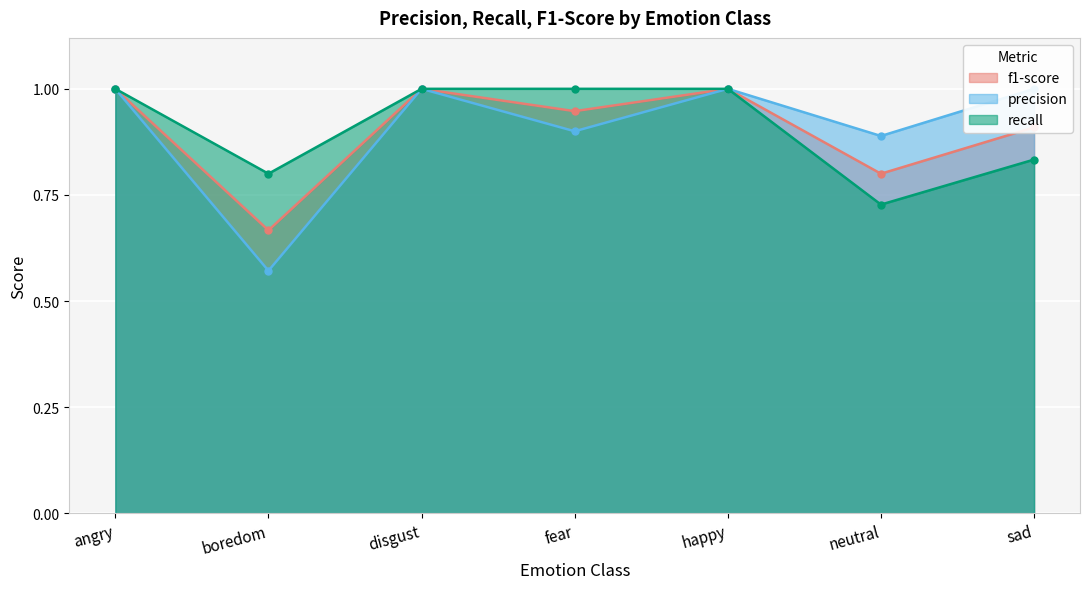

Is it true that recall equals 0.6 at fear?

False